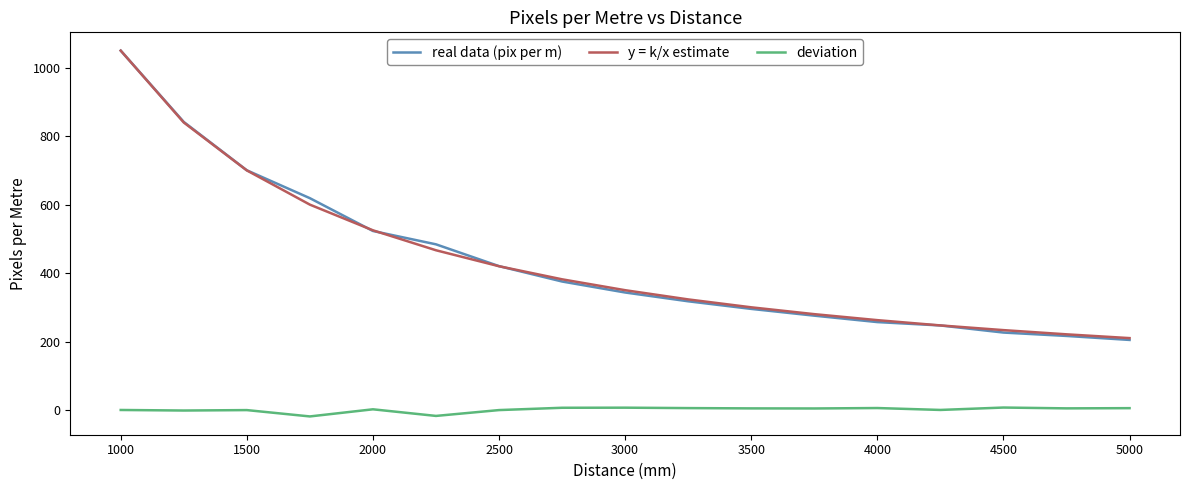

True or false: deviation and real data (pix per m) intersect in this chart.

False